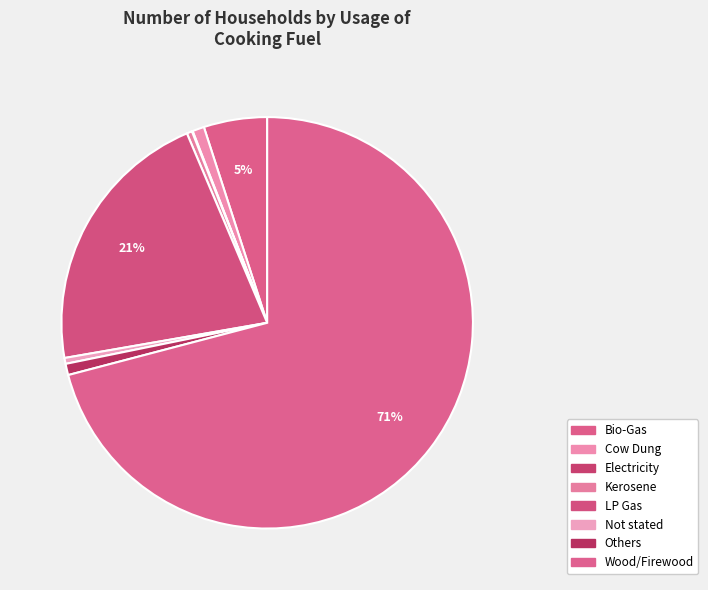

Count the number of slices in the pie.

8